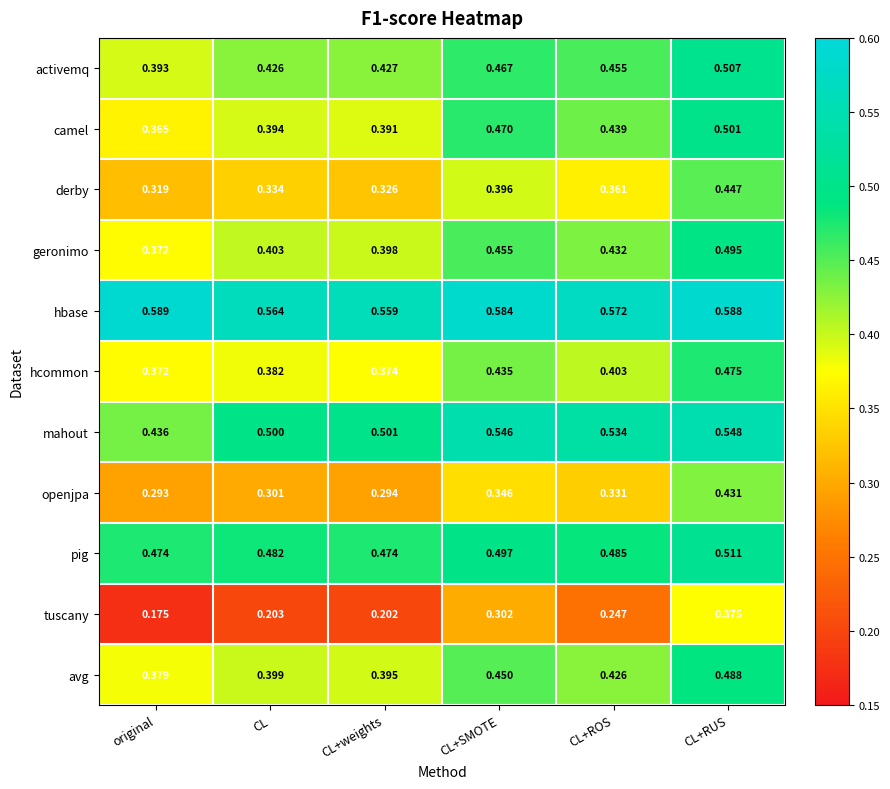

Which series changed the most between CL+SMOTE and CL+RUS?

openjpa